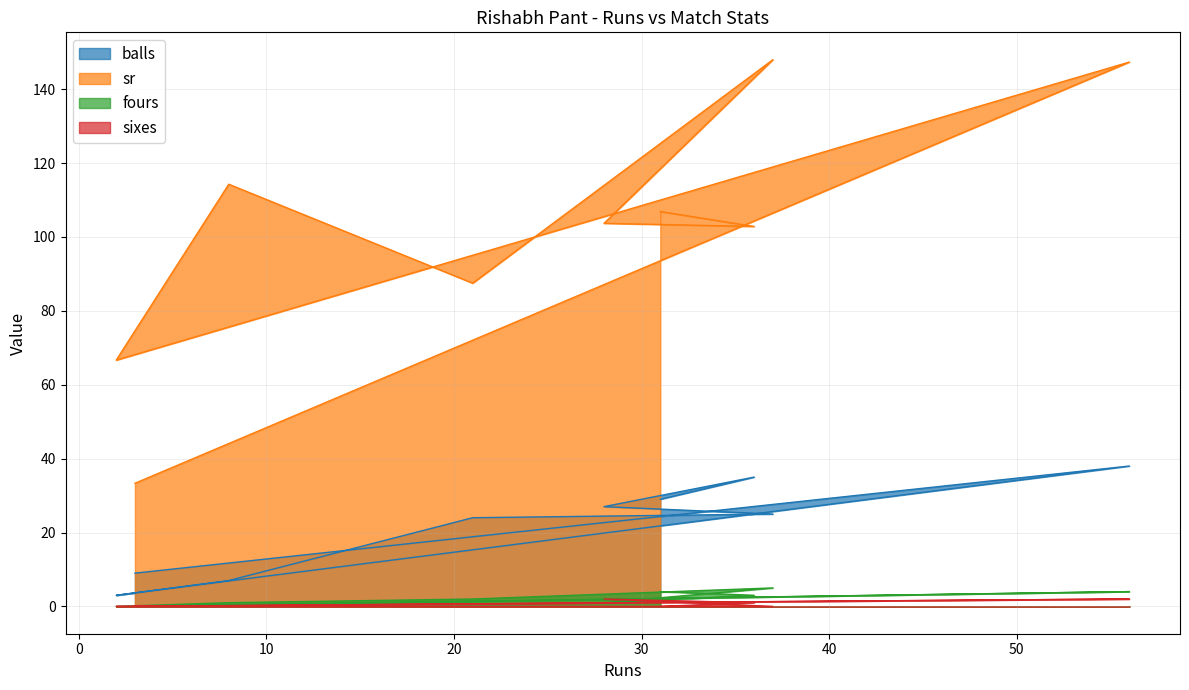

Is the value of fours at 28 greater than the value of balls at 36?

No